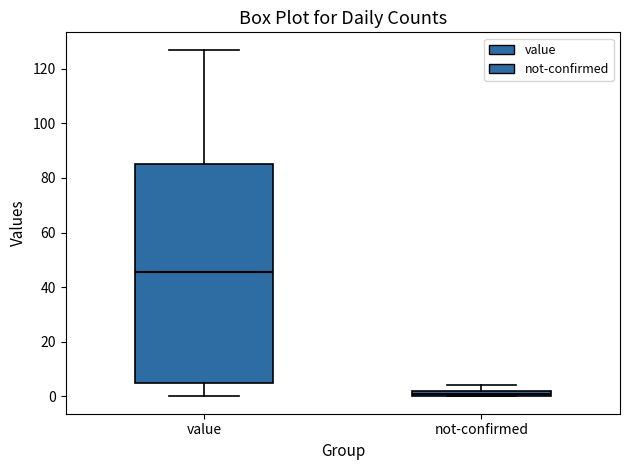

Where is the lower edge of the box for not-confirmed on the y-axis? The values are not printed on the chart, so give them approximately, as read against the axis.

0